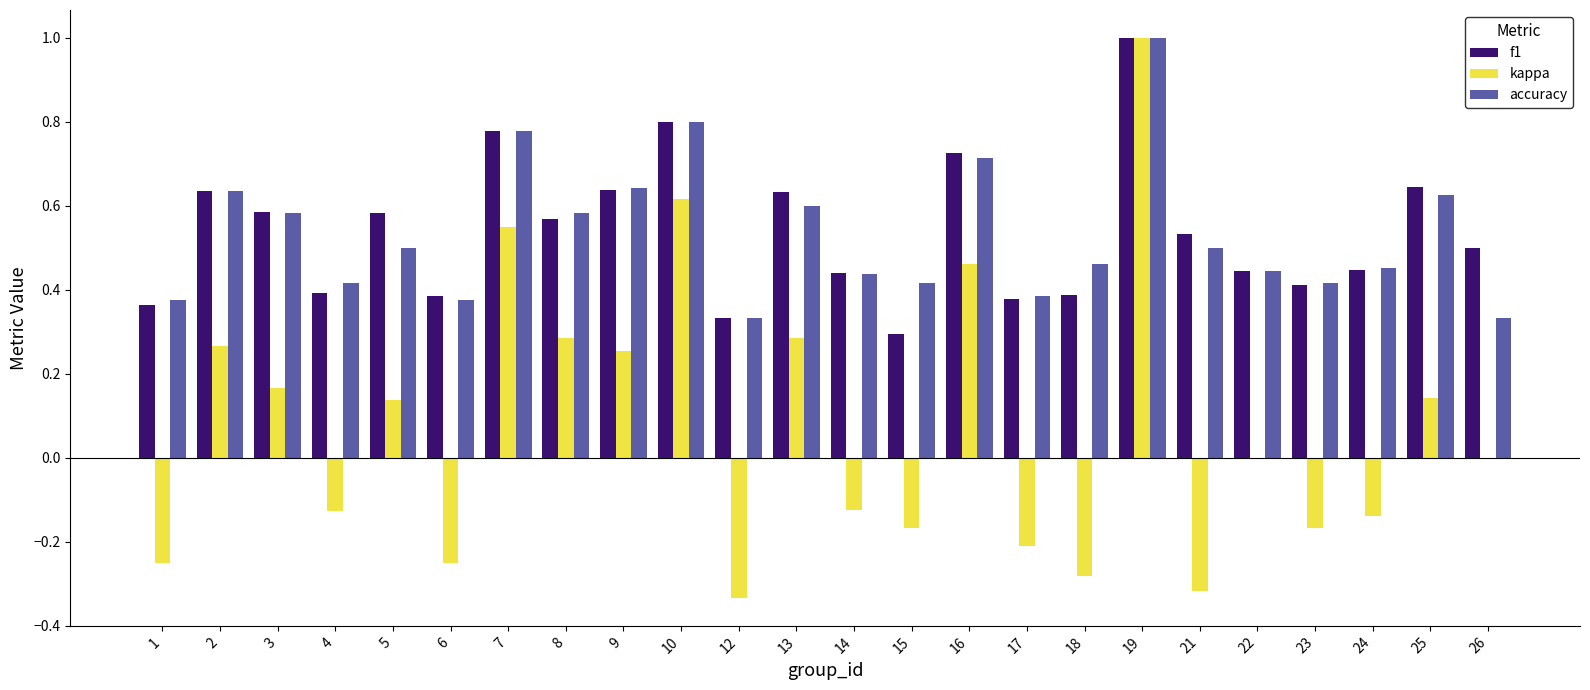

Is it true that kappa equals 0.3 at 9?

True